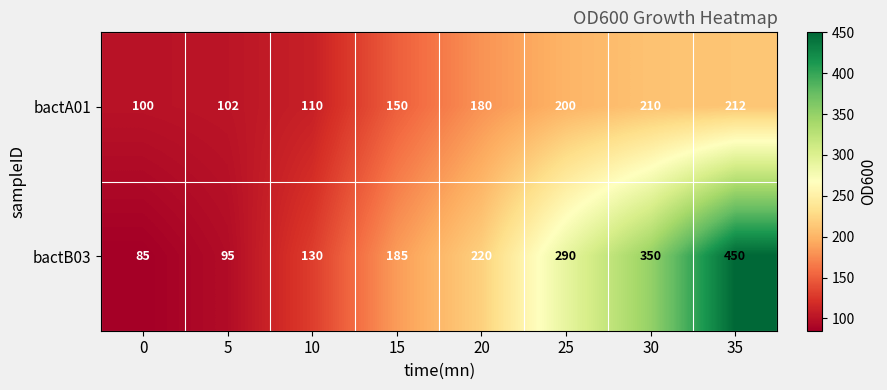

What is the sum of all bactB03 values?

1805